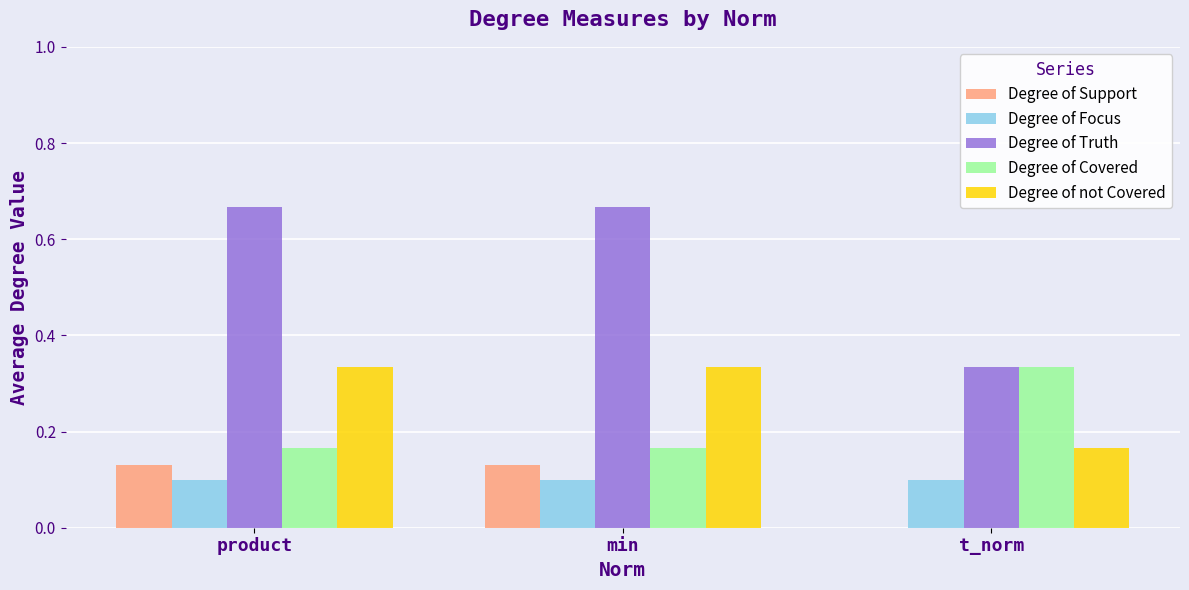

What is the total value across all series at t_norm?

0.9